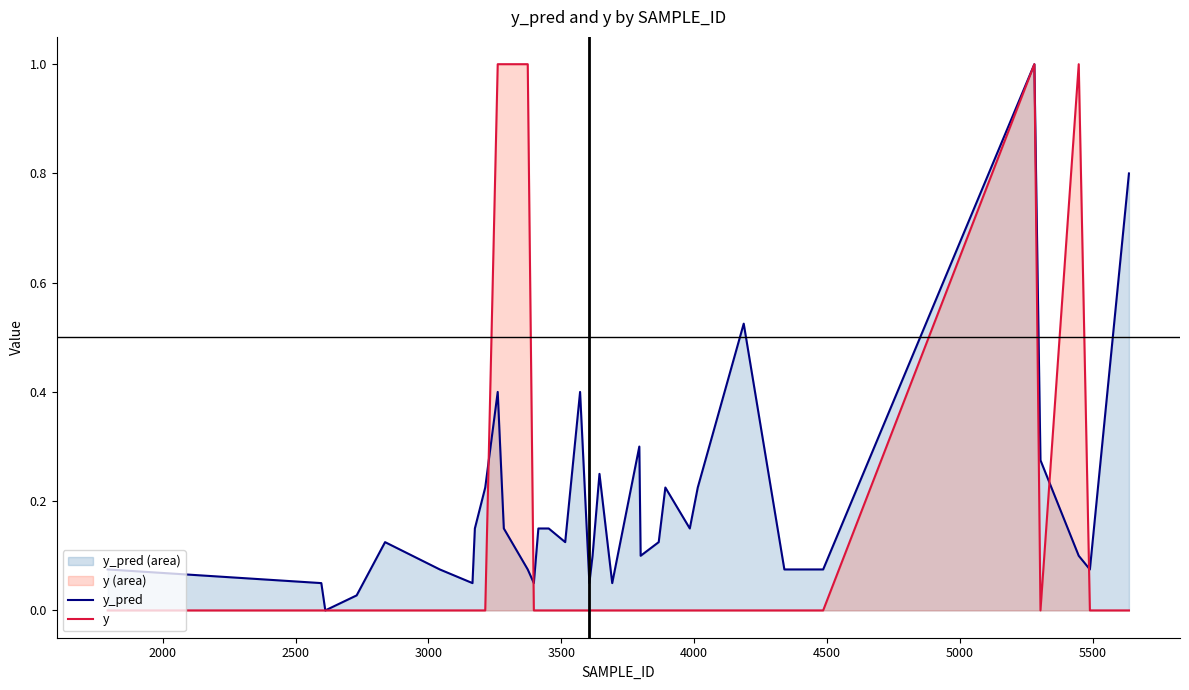

What is the highest value of the y_pred series?

1.0